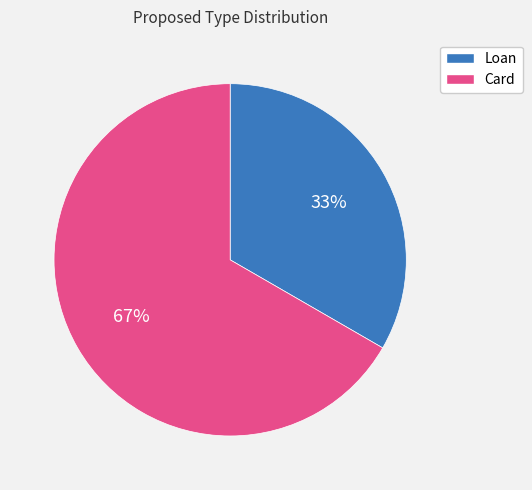

Do Loan and Card together represent more than half of the pie?

Yes